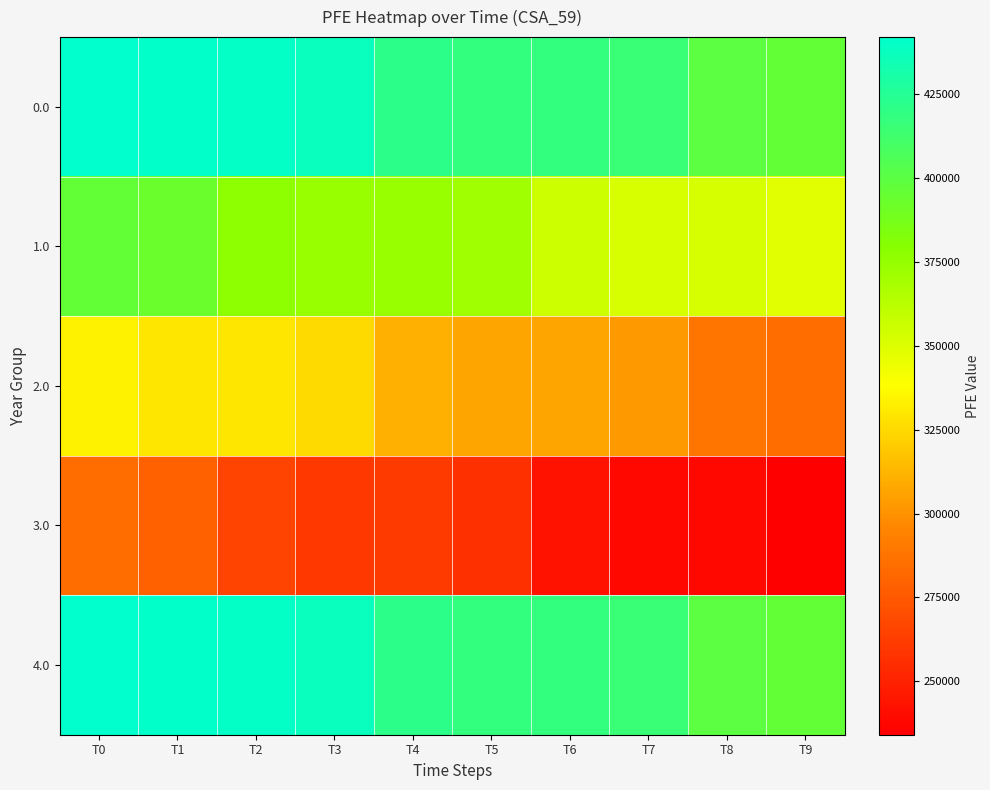

Between T0 and T3, which series saw the biggest shift?

3.0